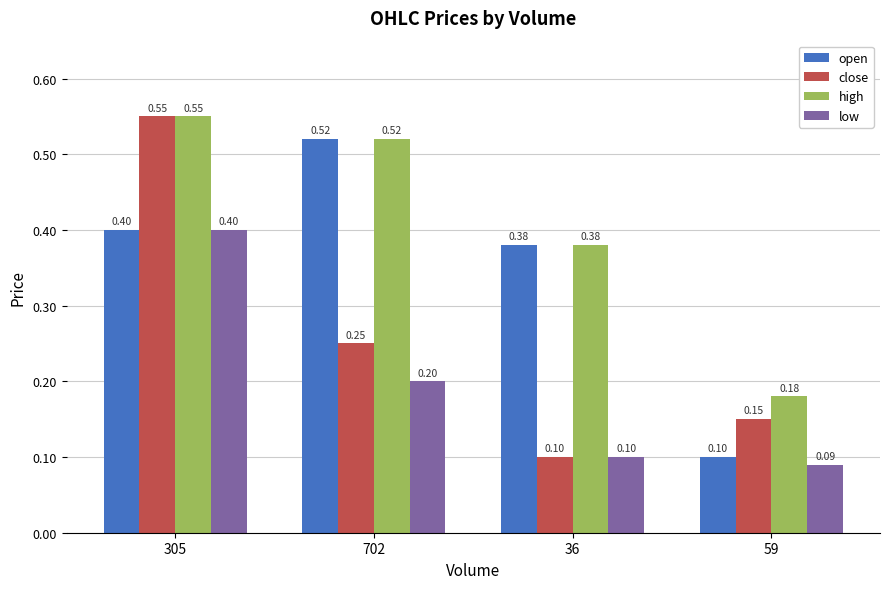

At which category is the sum across all series the highest?

305